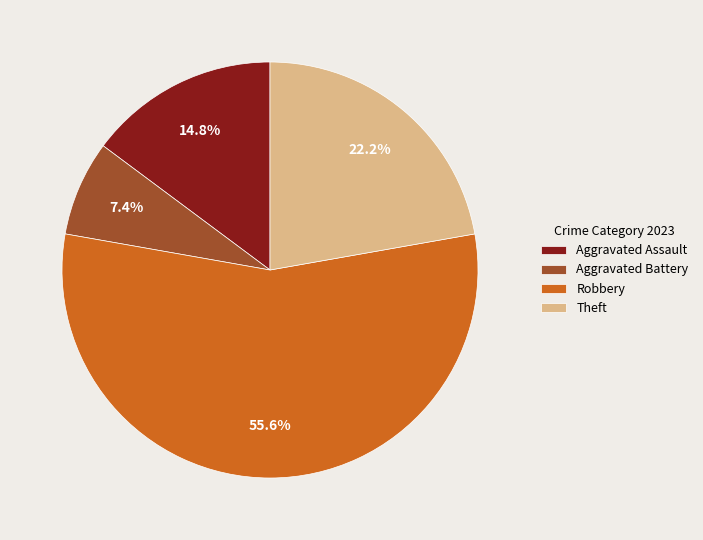

Which slice is the smallest?

Aggravated Battery